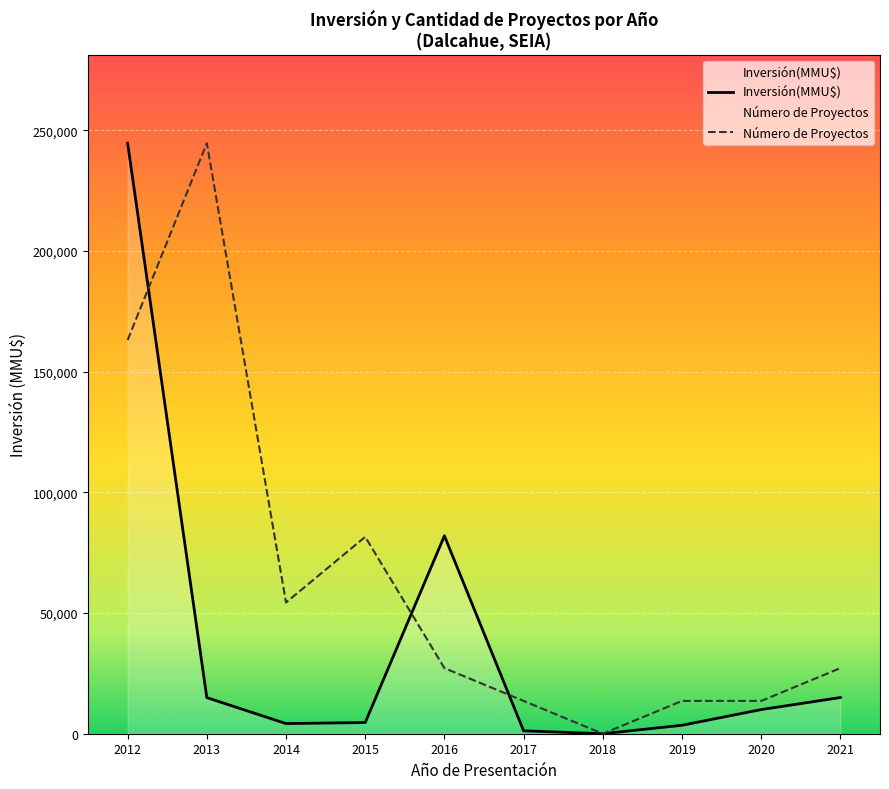

At which label does Inversión(MMU$) reach its minimum?

2018